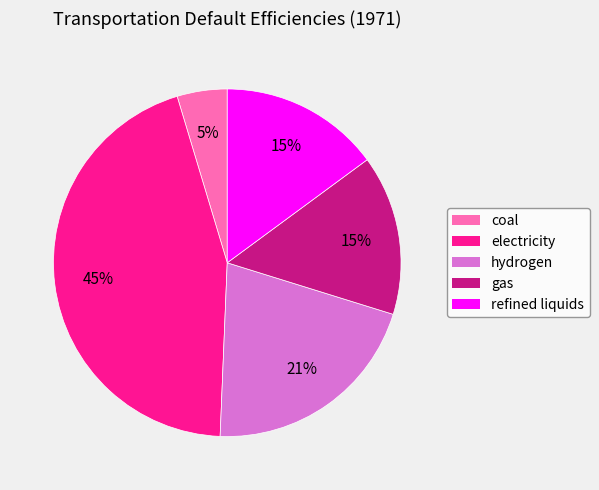

Which slice is the largest?

electricity